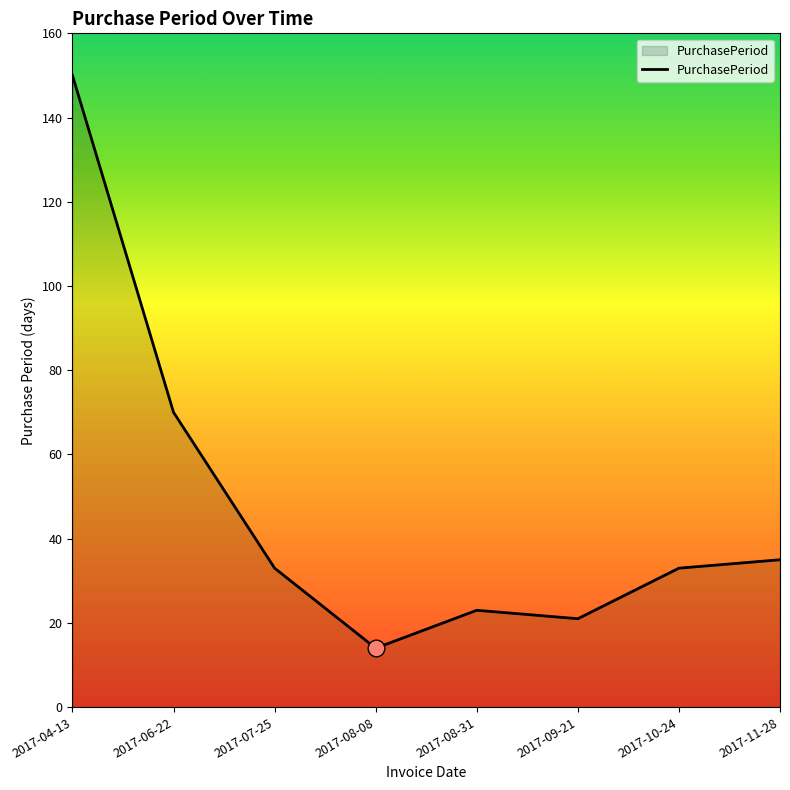

What is the change in value from 2017-07-25 to 2017-09-21?

-12